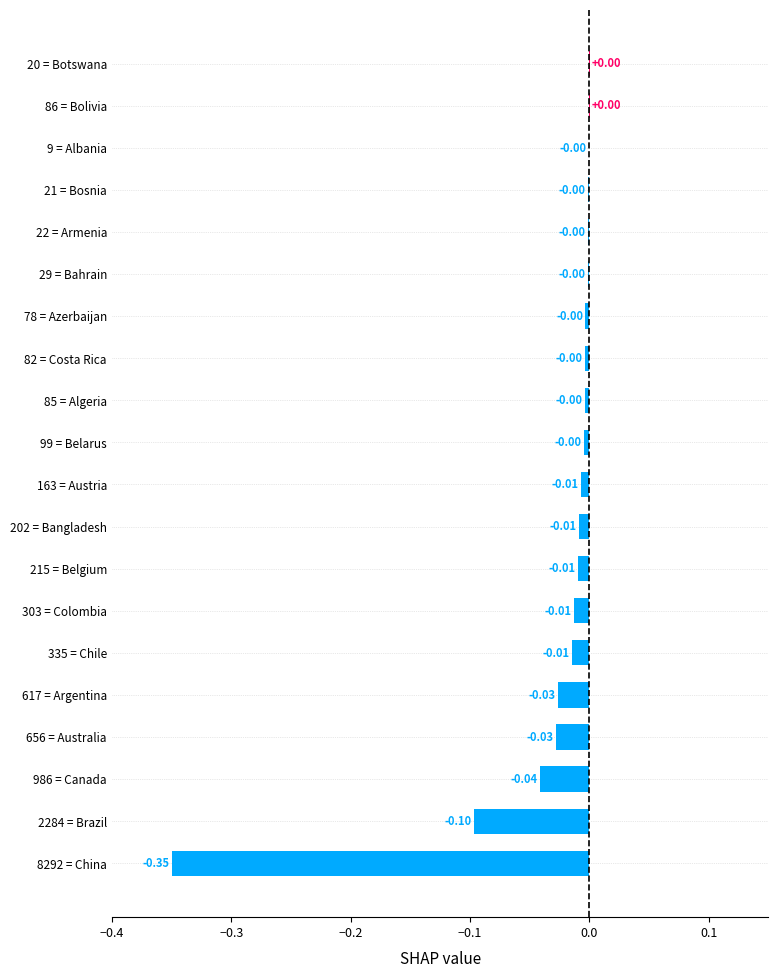

Which has a higher value, 21 = Bosnia or 303 = Colombia?

21 = Bosnia